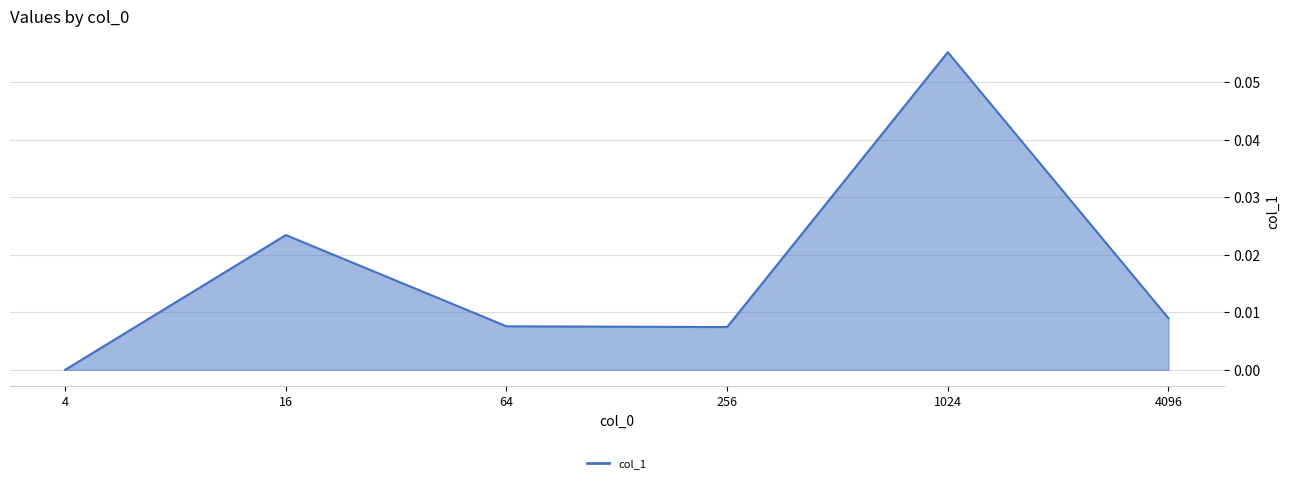

Which category has the highest value across all series?

1024